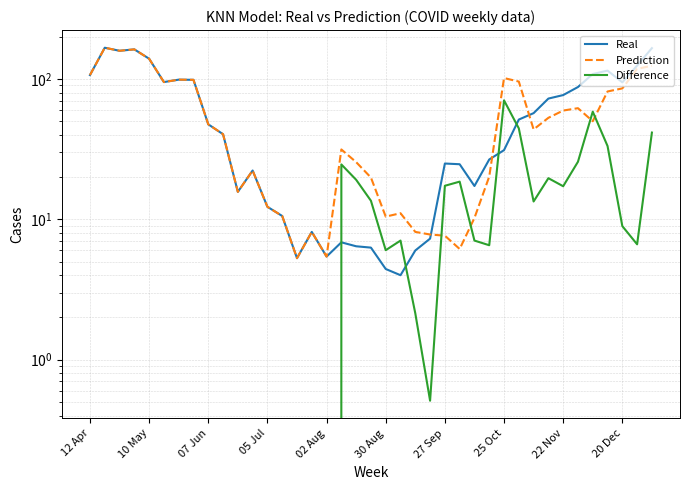

What is the difference between the Real values at 17 and 25?

17.9